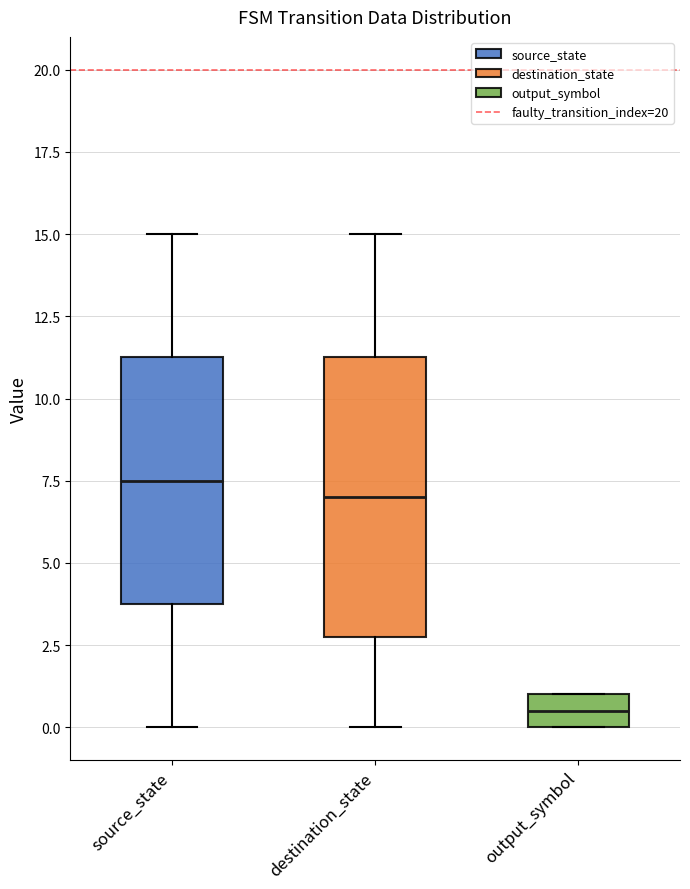

Reading left to right, transcribe this box plot: for each box, give where its median line is, the range the box spans, and where its two whiskers end, as read against the y-axis. The values are not printed on the chart, so give them approximately, as read against the axis.

source_state: median 7.5, box 4.0 to 11.5, whiskers 0.0 to 15.0
destination_state: median 7.0, box 3.0 to 11.5, whiskers 0.0 to 15.0
output_symbol: median 0.5, box 0.0 to 1.0, whiskers 0.0 to 1.0